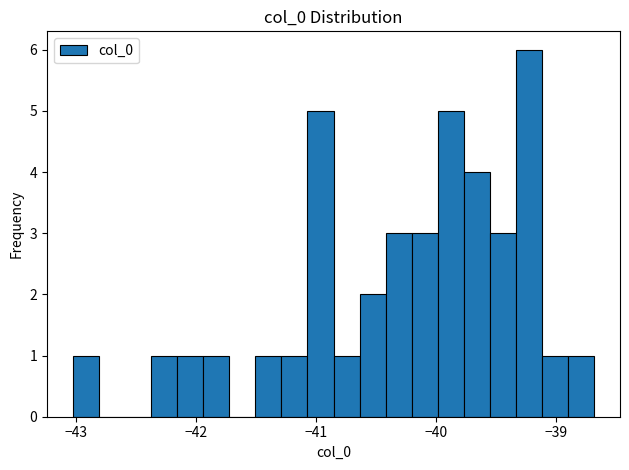

Around what value on the x-axis is the tallest bar? Give the approximate position of its centre, as read against the axis.

-39.2